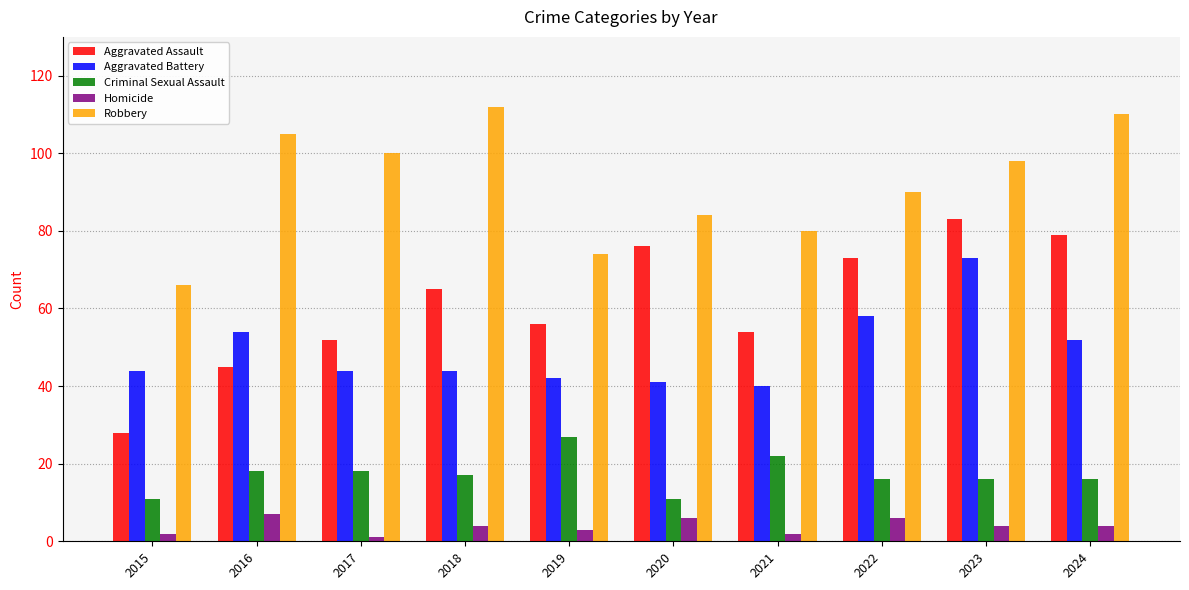

Reading right to left, what are all the values shown in this chart?

Aggravated Assault: 2024=79	2023=83	2022=73	2021=54	2020=76	2019=56	2018=65	2017=52	2016=45	2015=28
Aggravated Battery: 2024=52	2023=73	2022=58	2021=40	2020=41	2019=42	2018=44	2017=44	2016=54	2015=44
Criminal Sexual Assault: 2024=16	2023=16	2022=16	2021=22	2020=11	2019=27	2018=17	2017=18	2016=18	2015=11
Homicide: 2024=4	2023=4	2022=6	2021=2	2020=6	2019=3	2018=4	2017=1	2016=7	2015=2
Robbery: 2024=110	2023=98	2022=90	2021=80	2020=84	2019=74	2018=112	2017=100	2016=105	2015=66